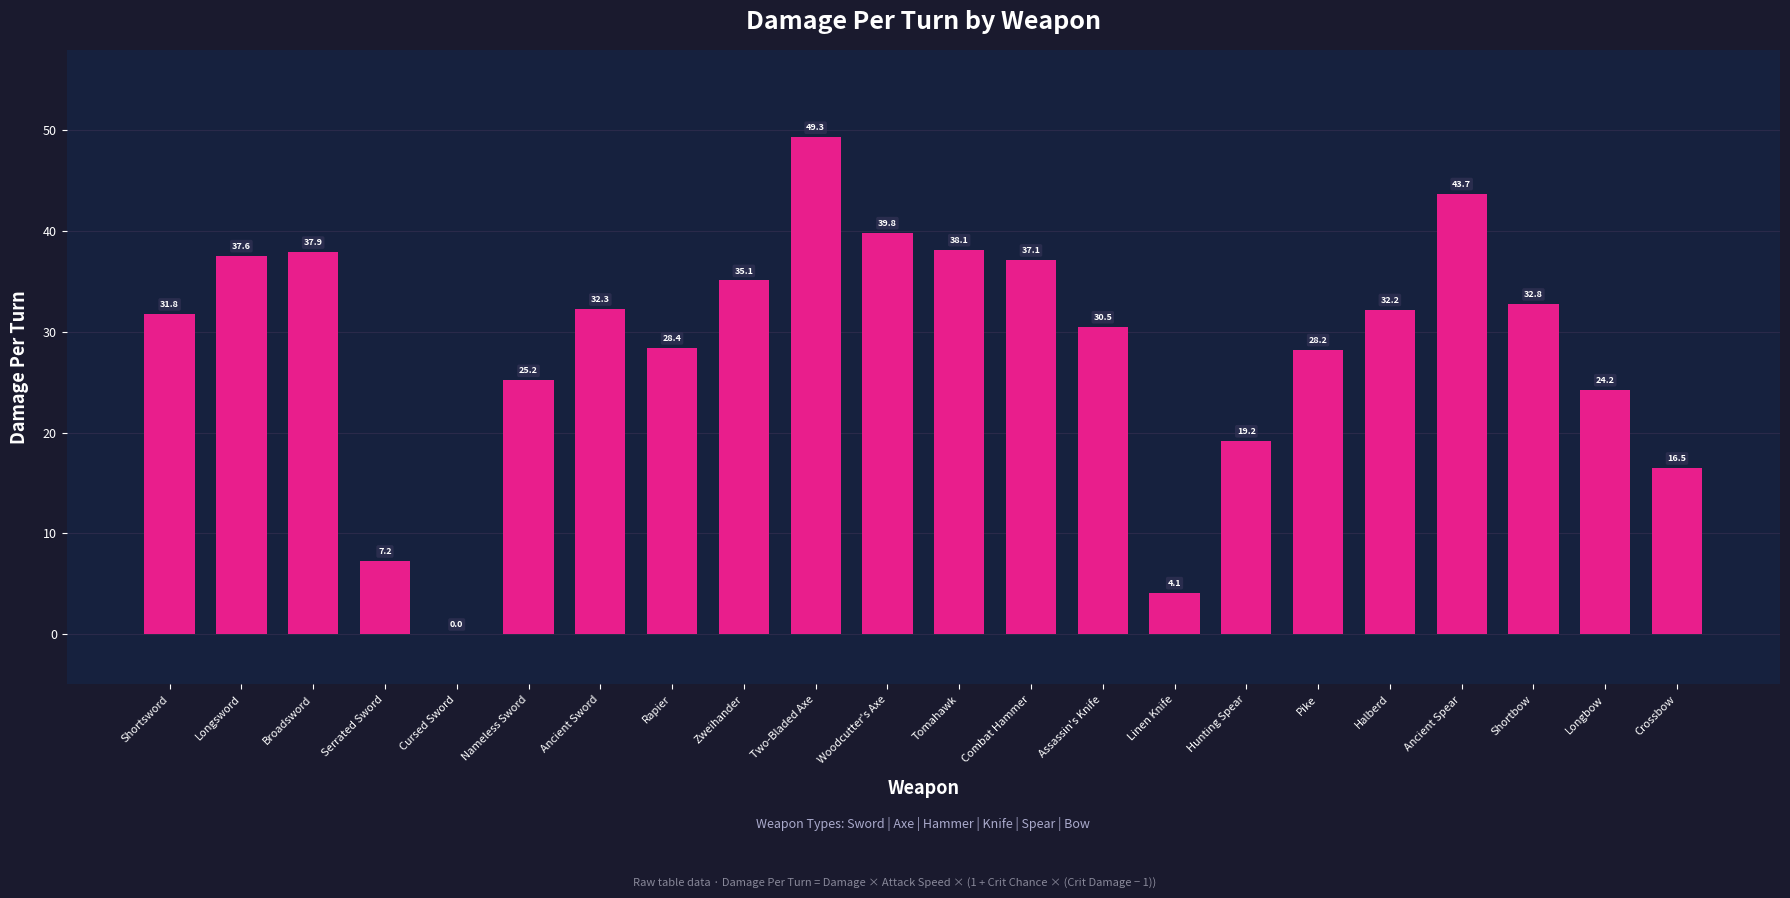

What is the maximum value shown in the chart?

49.3